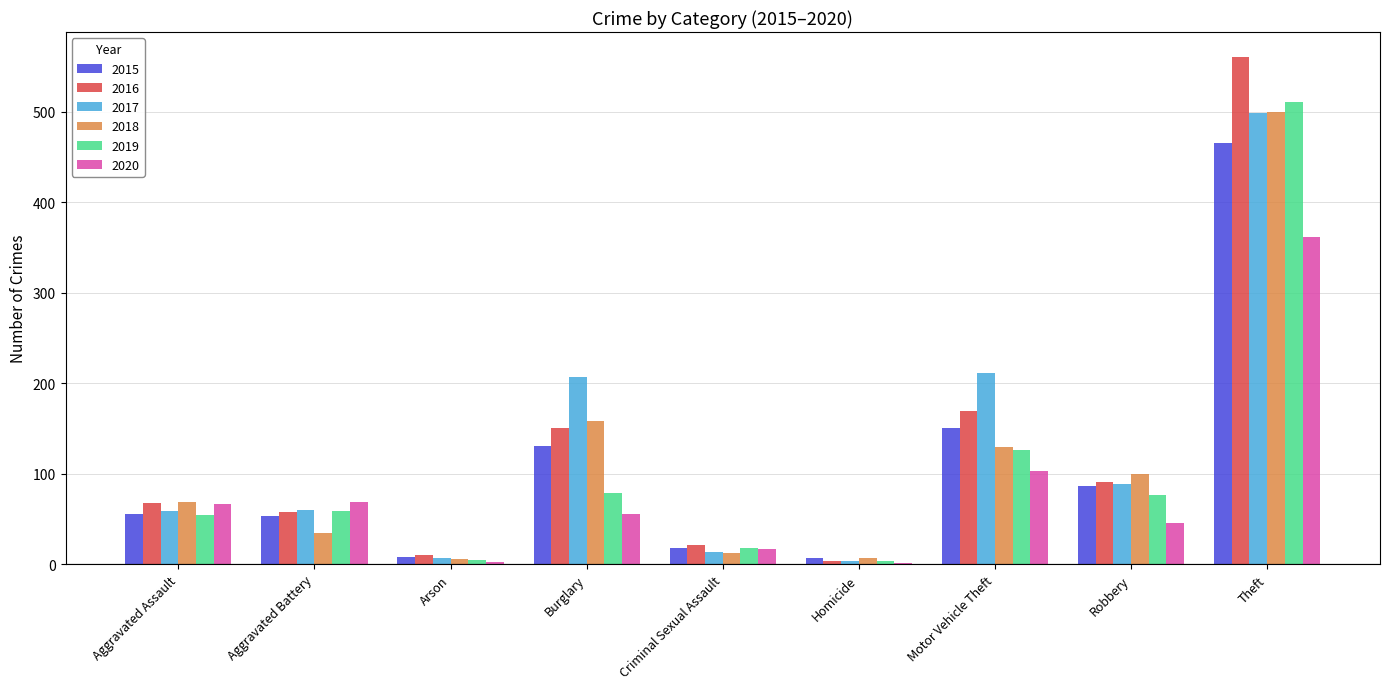

What is the difference between the 2016 values at Aggravated Assault and Motor Vehicle Theft?

101